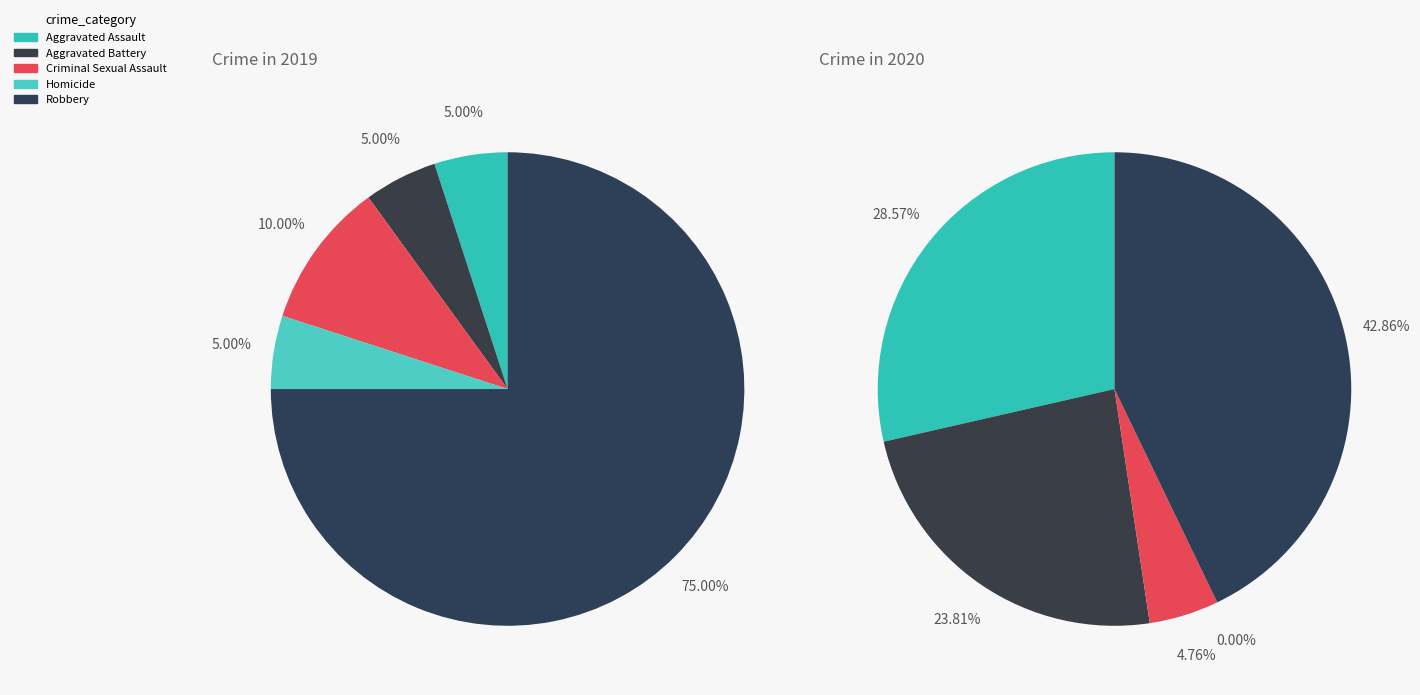

Which slice is the largest?

4